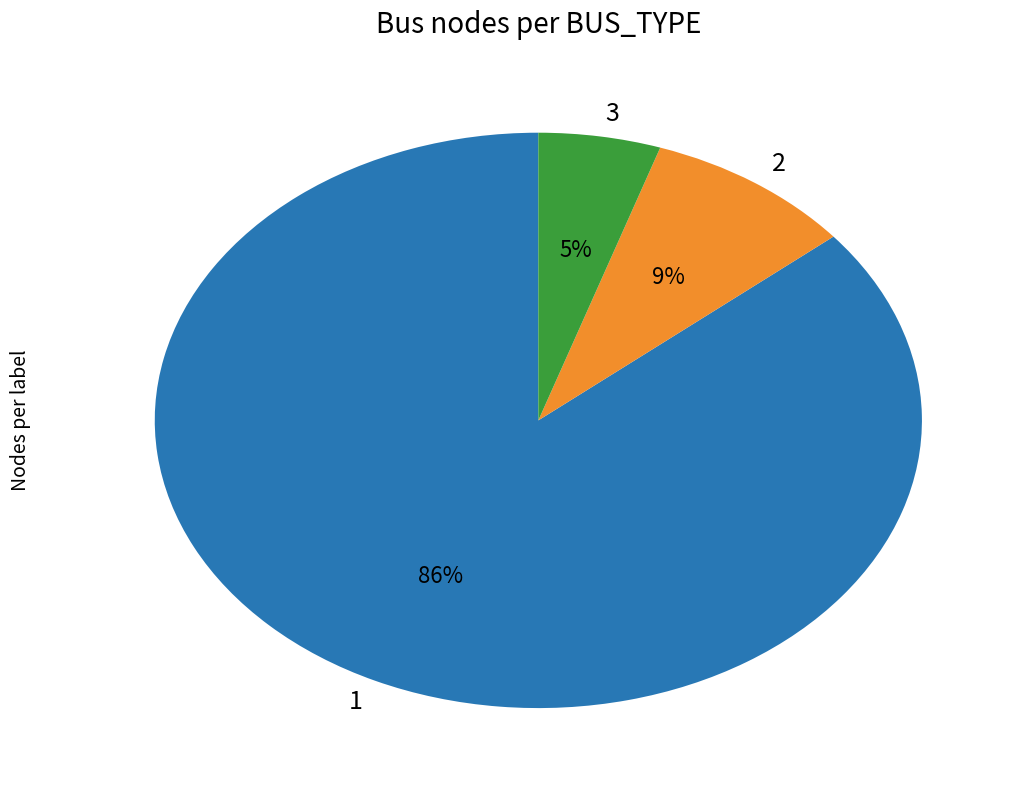

To the nearest percent, what percentage of the pie is 3?

5%